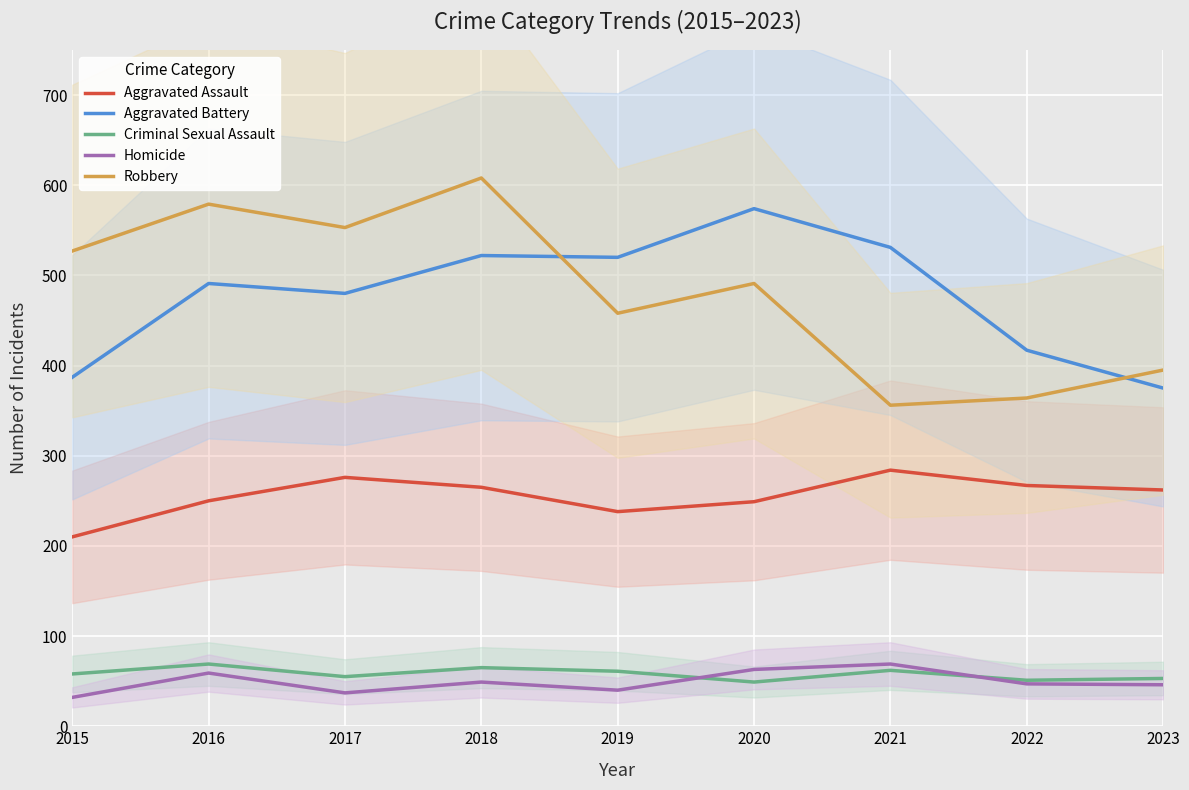

What is the total value across all series at 2017?

1401